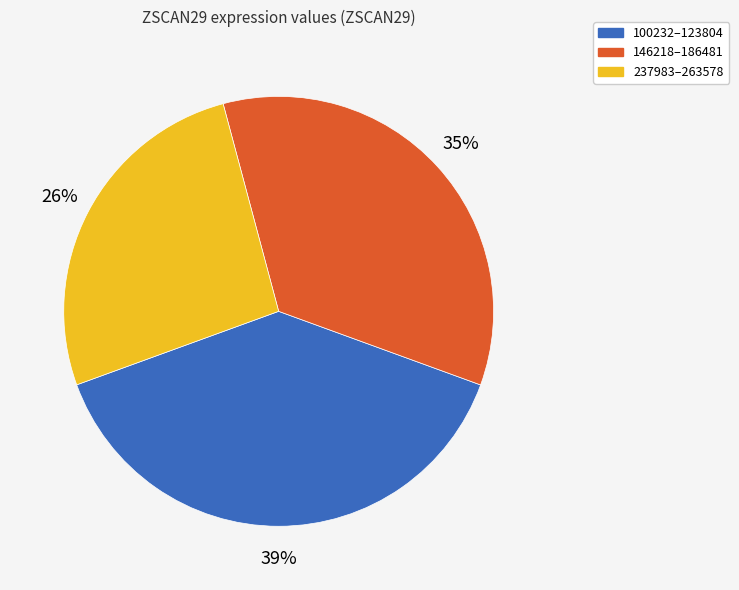

What percentage is the 237983–263578 slice, to the nearest percent?

26%